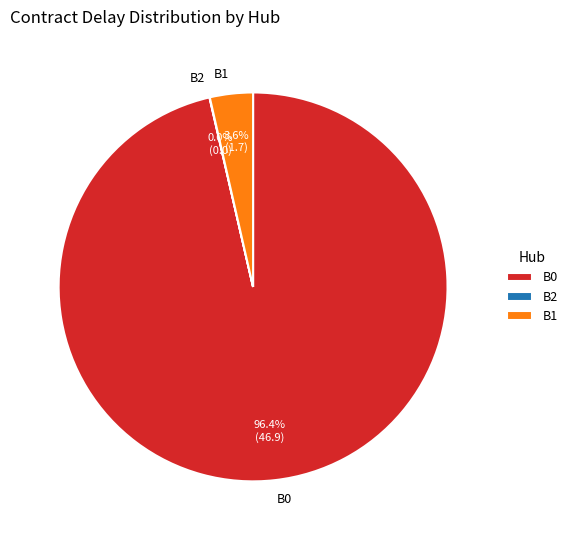

What is the total percentage of B1 and B0?

100.0%